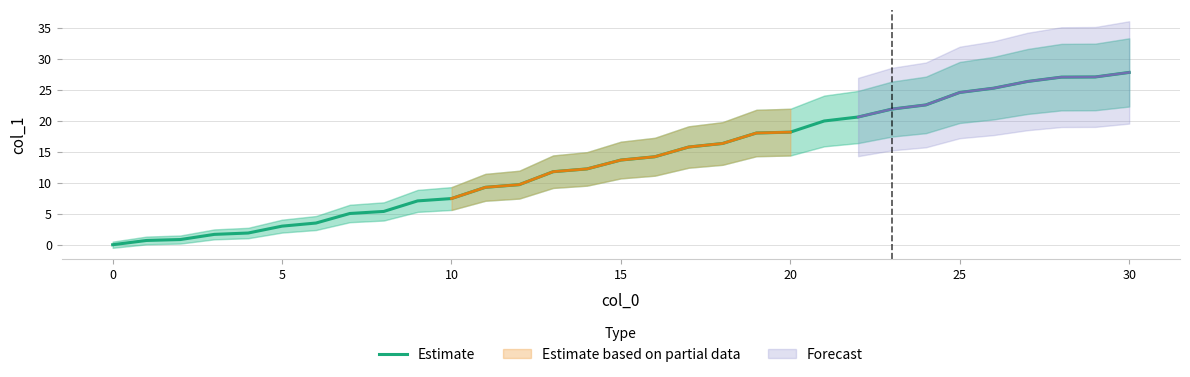

Which has a higher value, 26 or 23?

26